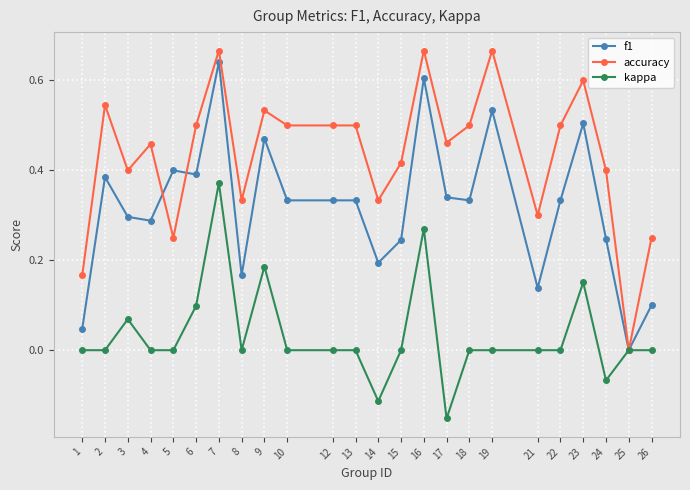

Is the value of accuracy at 14 greater than the value of kappa at 18?

Yes